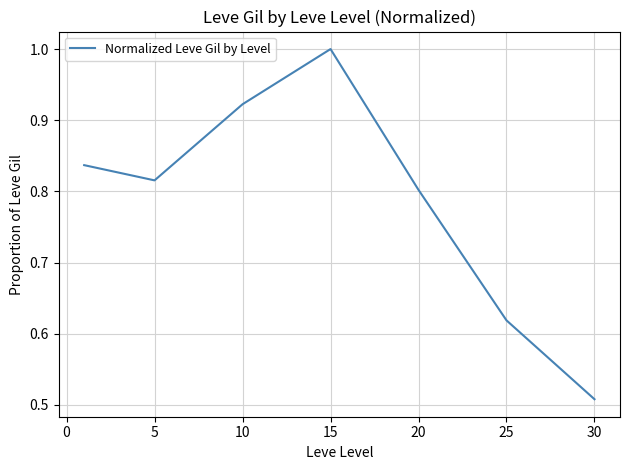

What is the difference between the second highest and second lowest values?

0.3